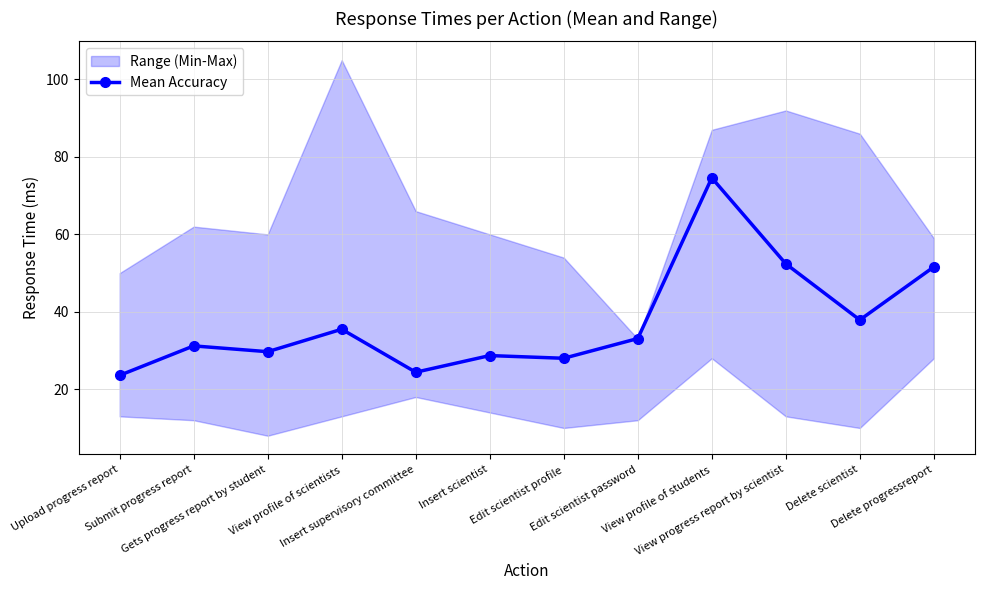

What is the greatest value displayed?

74.6